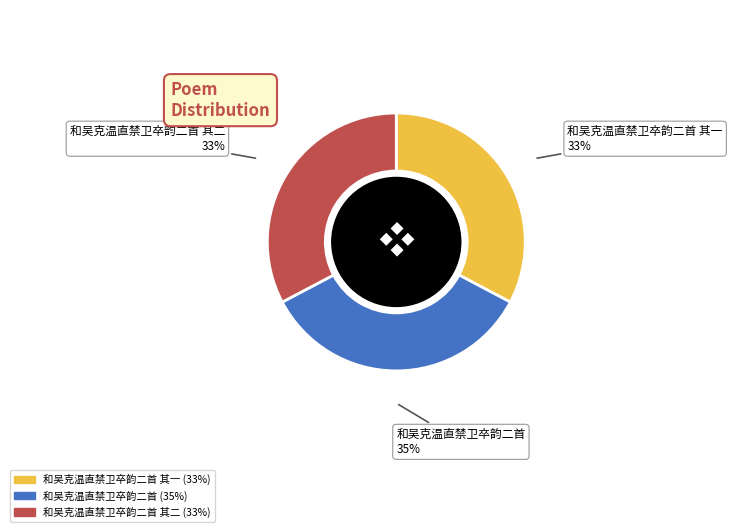

Is there a majority slice in this chart?

No